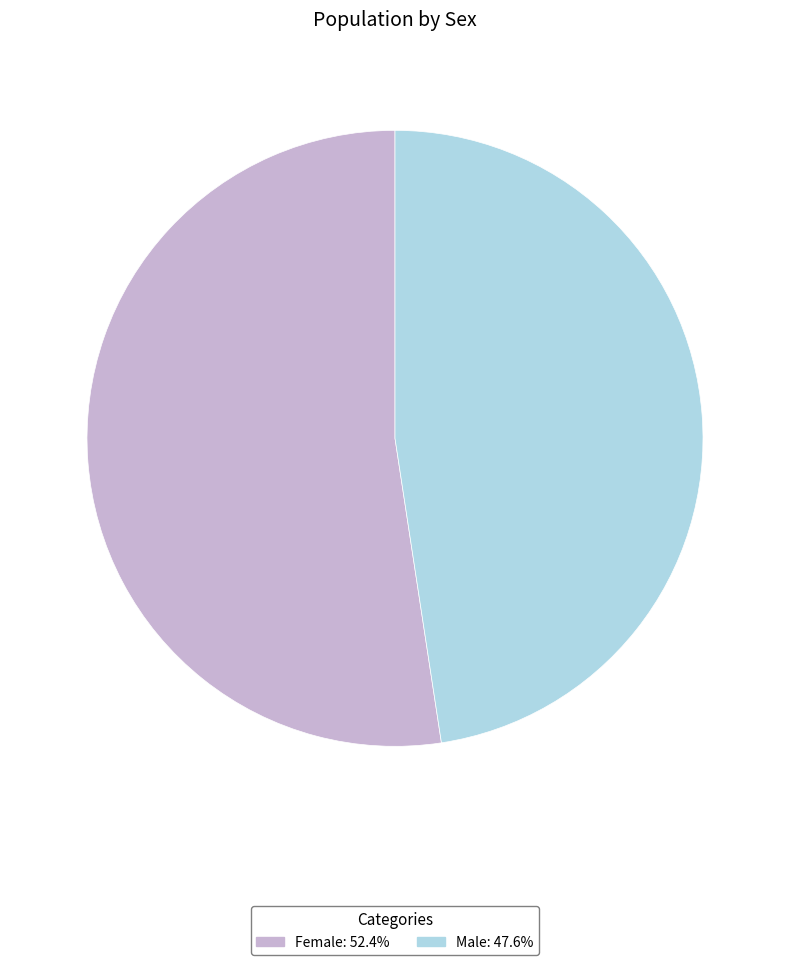

What is the ratio of the value at Male: 47.6% to the value at Female: 52.4%?

0.9